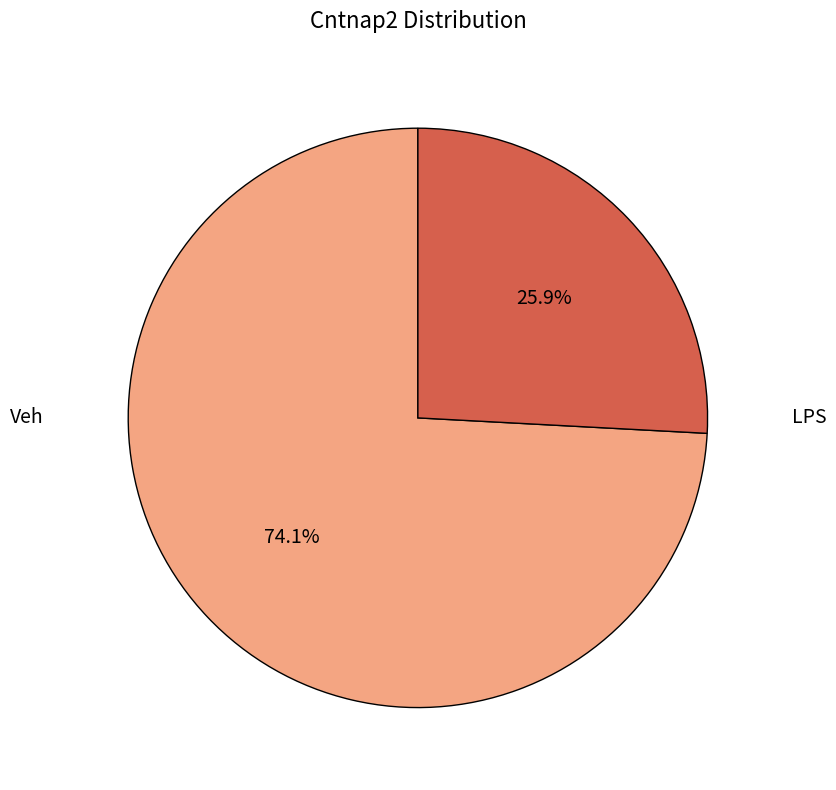

Does any single category account for the majority?

Yes